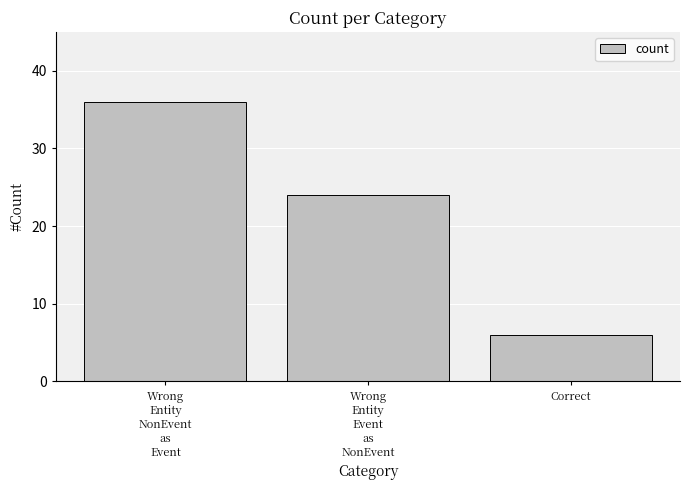

The value at Wrong
Entity
NonEvent
as
Event is 21. True or false?

False